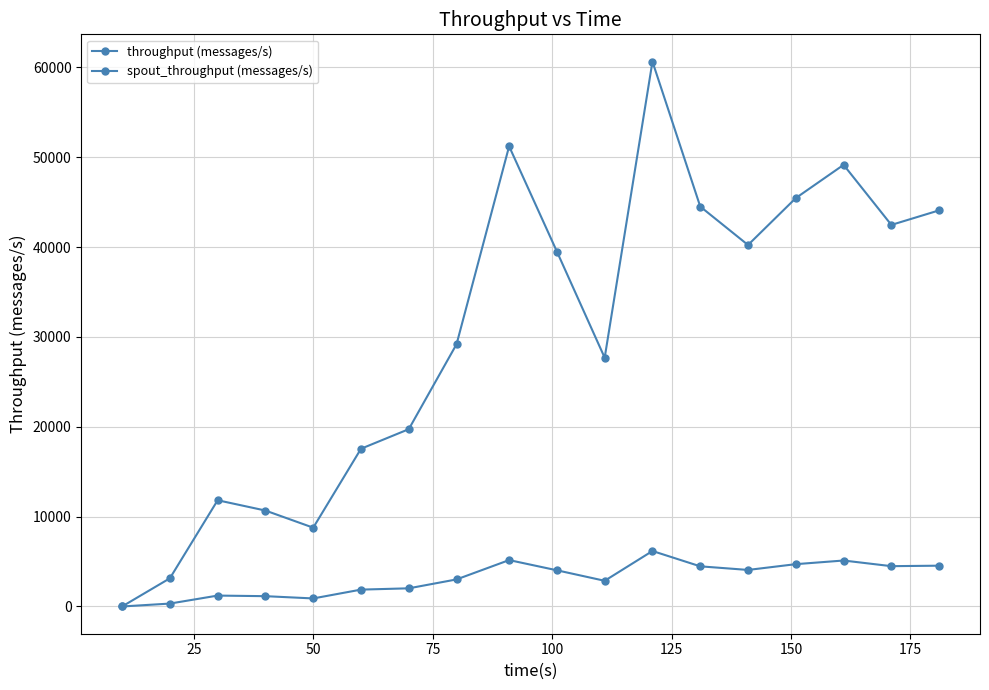

What is the difference between the maximum and second lowest values in the throughput (messages/s) series?

57517